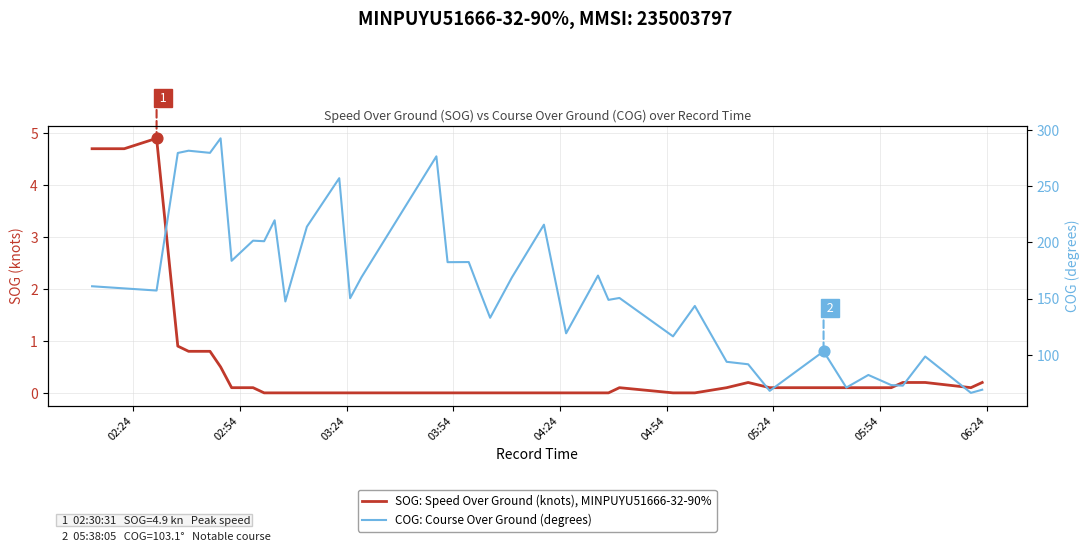

At how many categories does at least one series exceed 97?

31